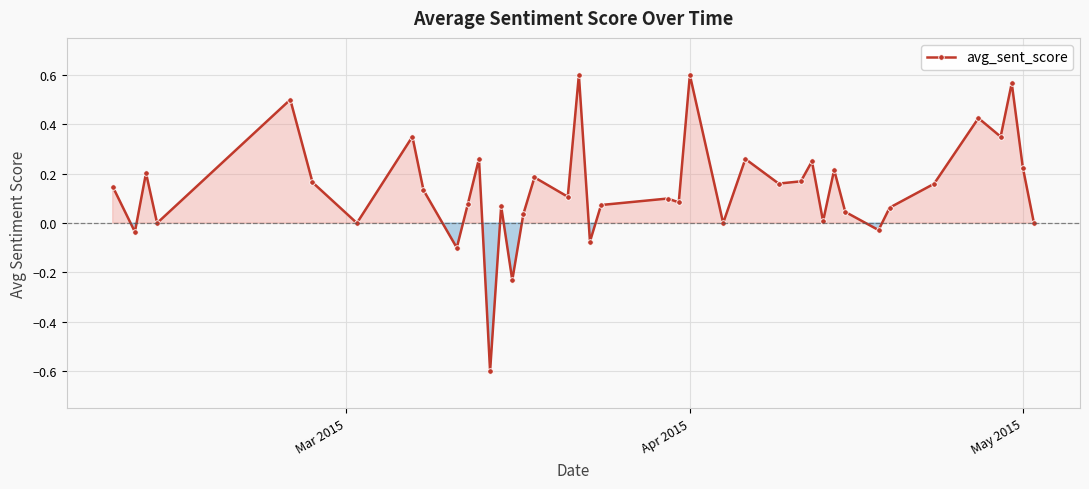

What is the sum of all values?

5.5